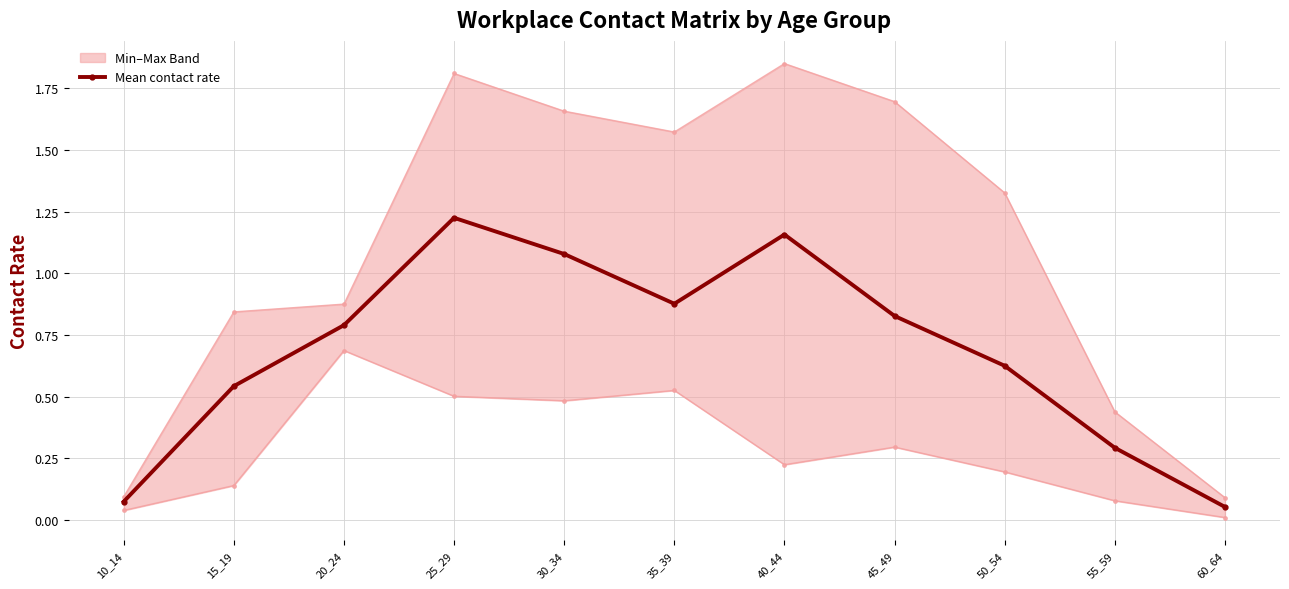

What is the difference between the values at 35_39 and 20_24?

0.1